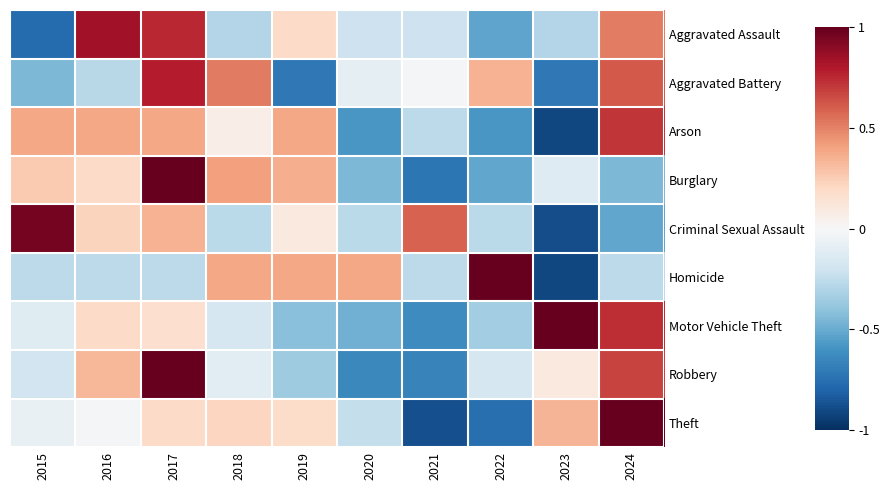

How many series are shown in this chart?

9